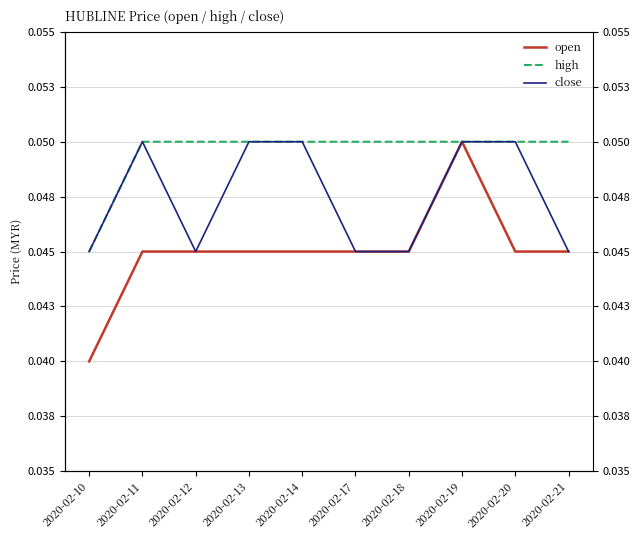

True or false: close and high cross at least once.

False